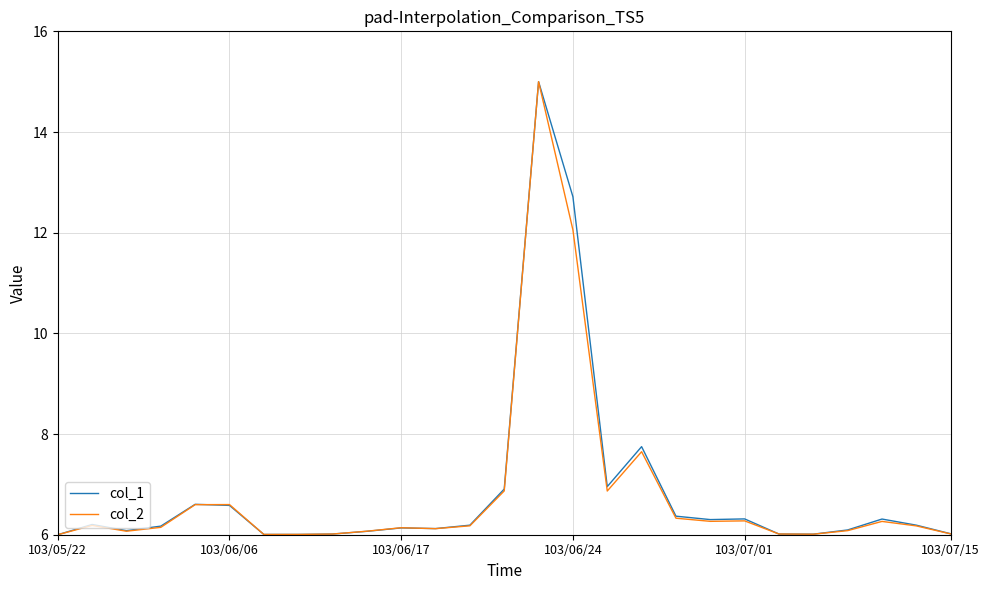

What is the smallest value displayed?

6.0